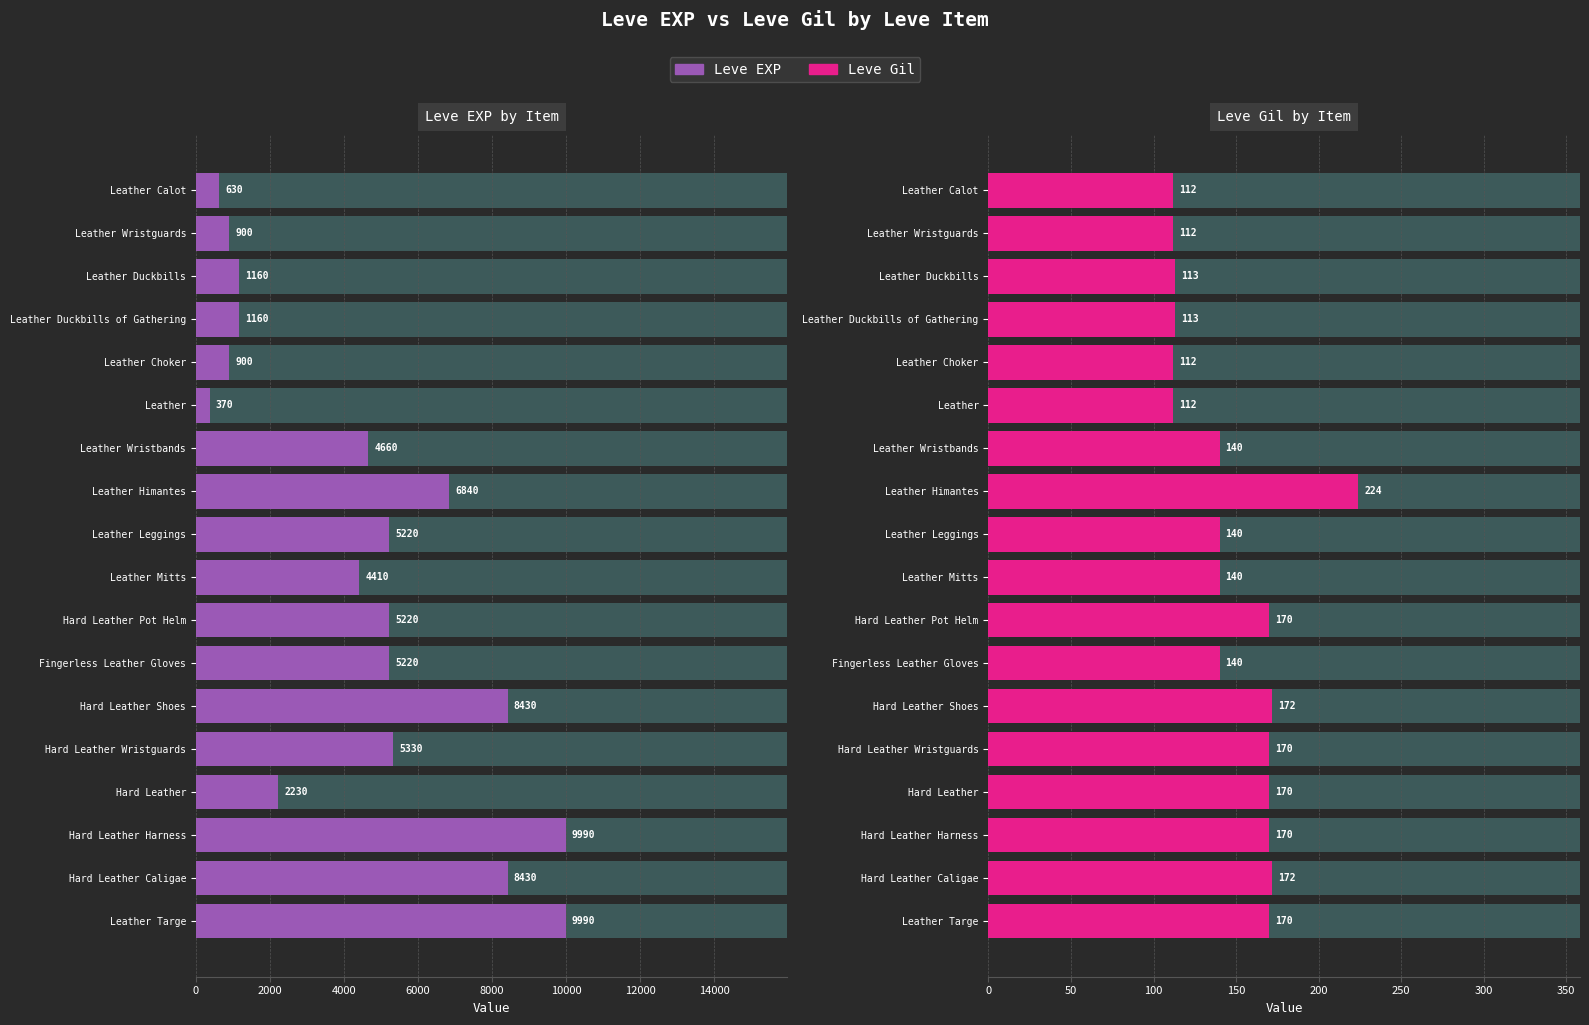

What is the maximum value shown in the chart?

9990